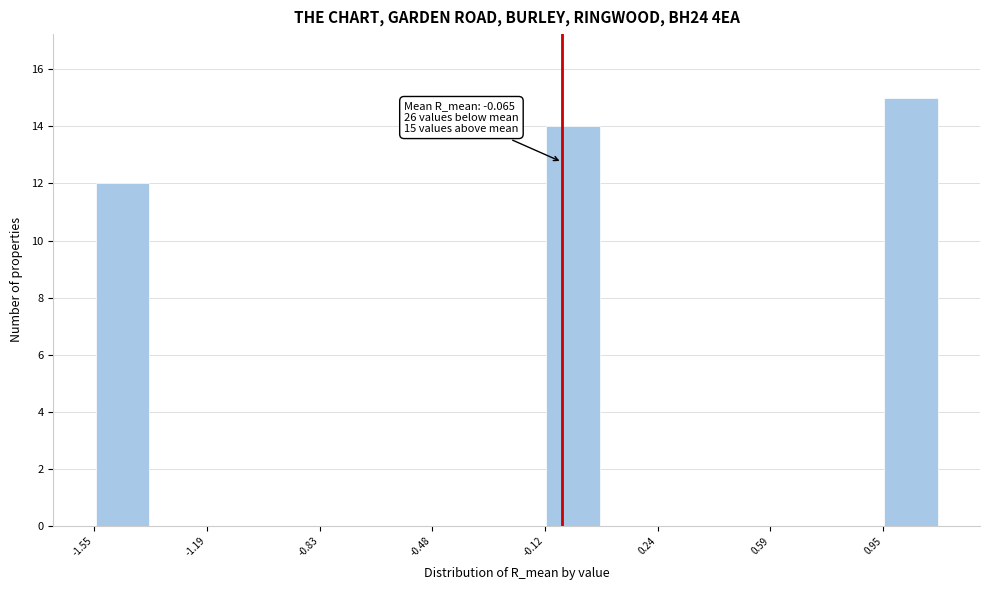

Read against the x-axis, roughly where is the centre of the tallest bar?

1.05